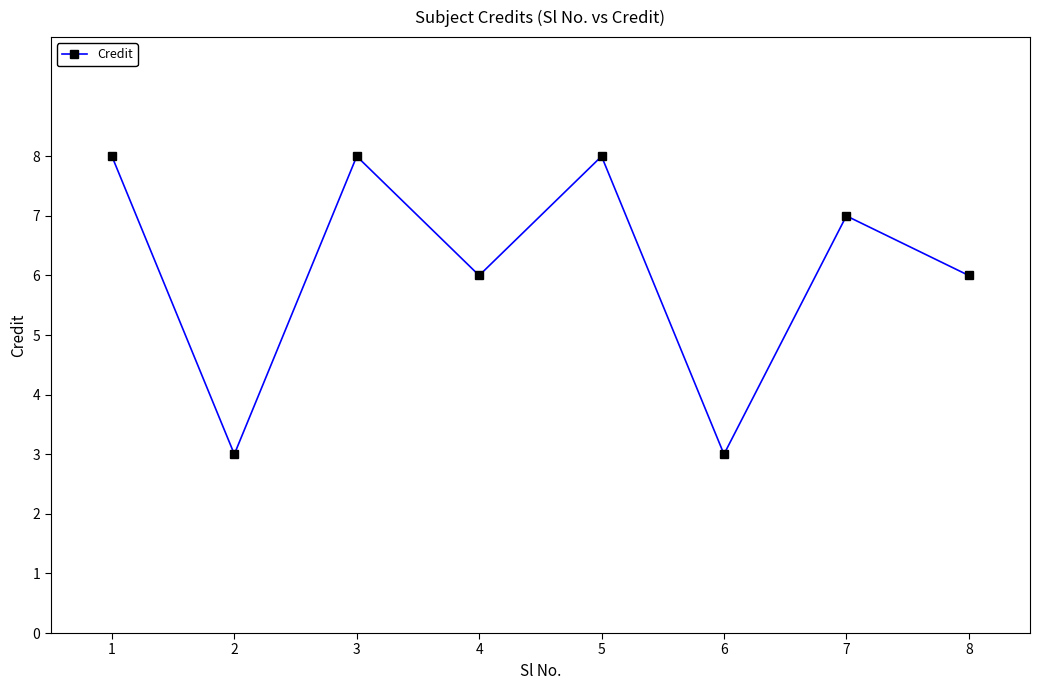

At which label does the data first exceed 7?

1